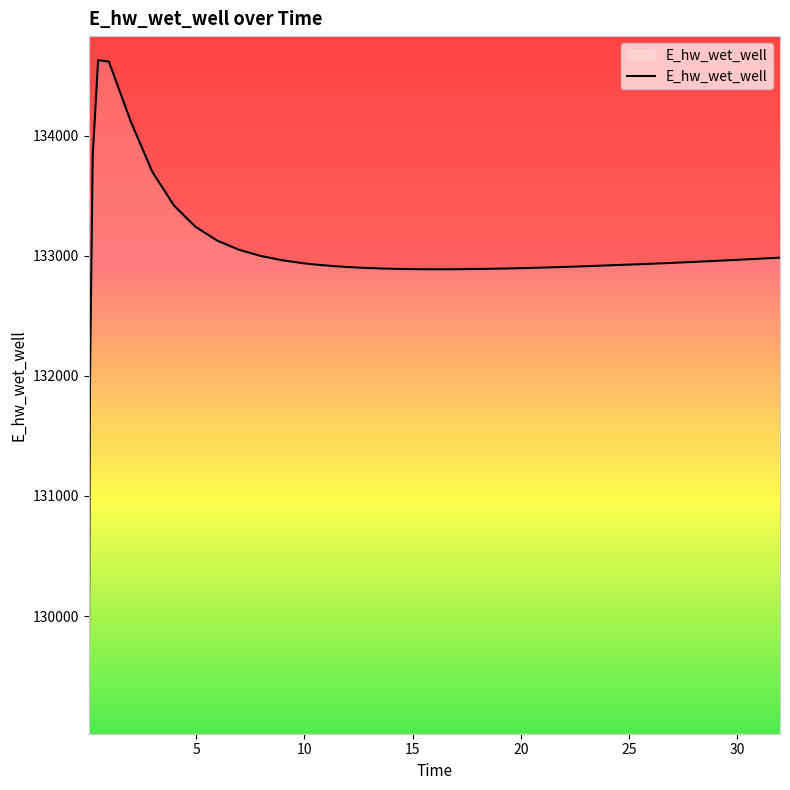

Does the chart have visible grid lines?

No